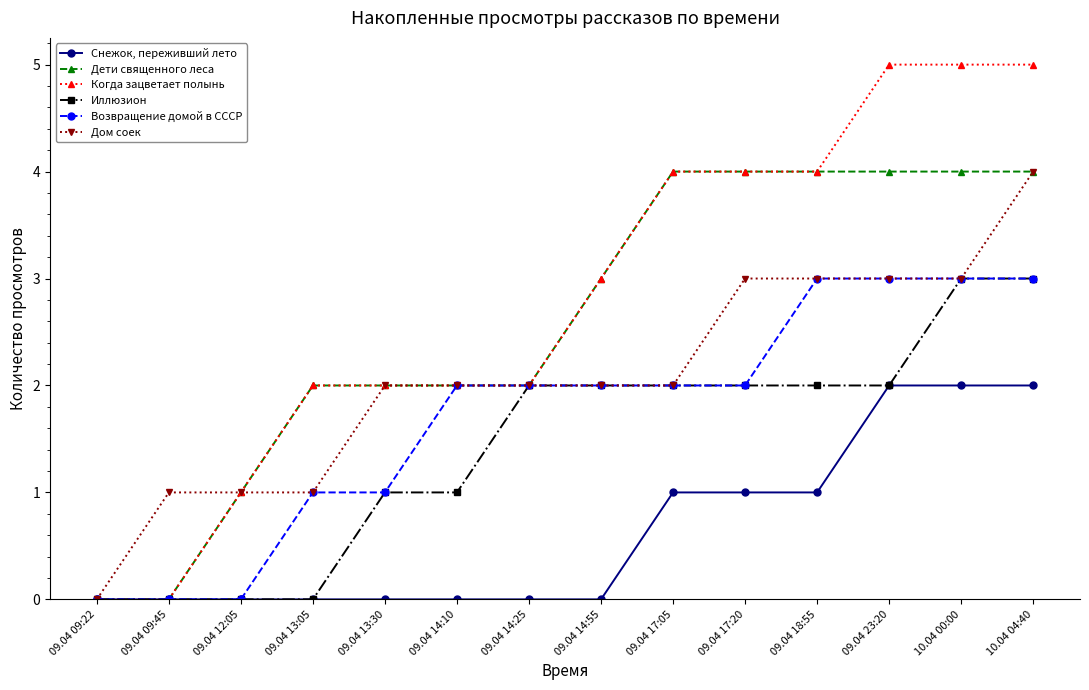

What is the total value across all series at 09.04 23:20?

19